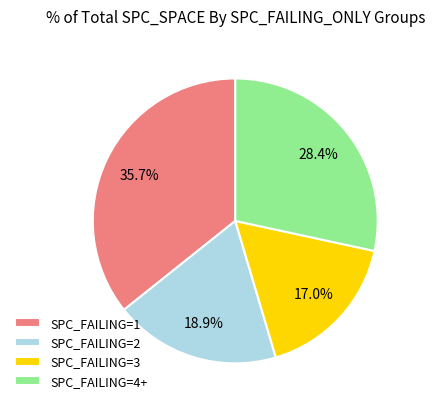

Does any single category account for the majority?

No